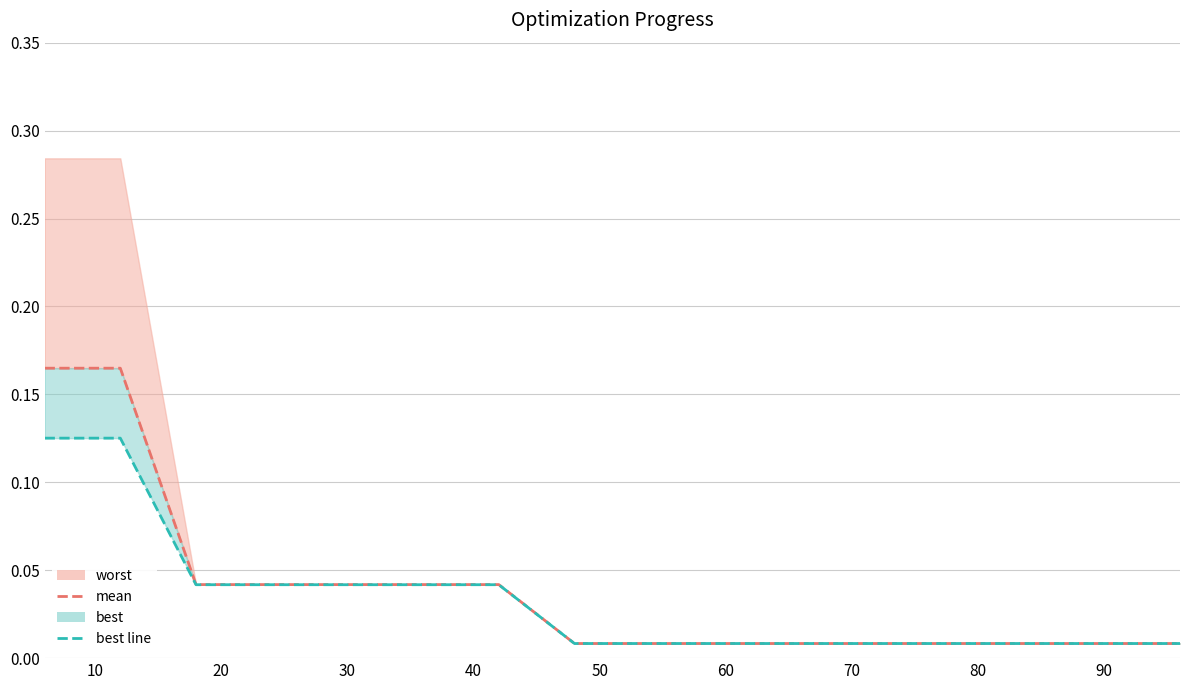

How many data points does each series have?

16